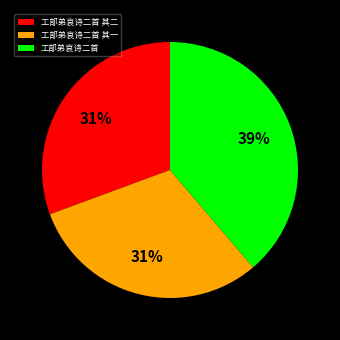

To the nearest percent, what is the combined percentage of 工部弟哀诗二首 其一 and 工部弟哀诗二首 其二?

61%